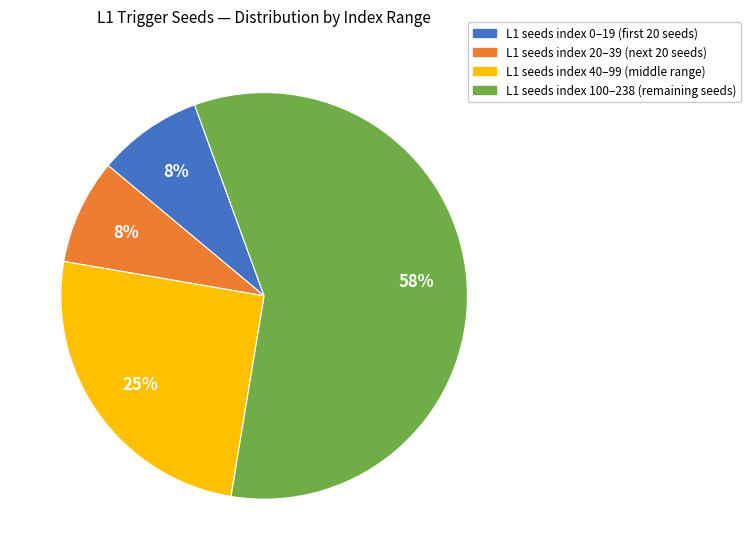

To the nearest percent, what is the average slice percentage?

25%